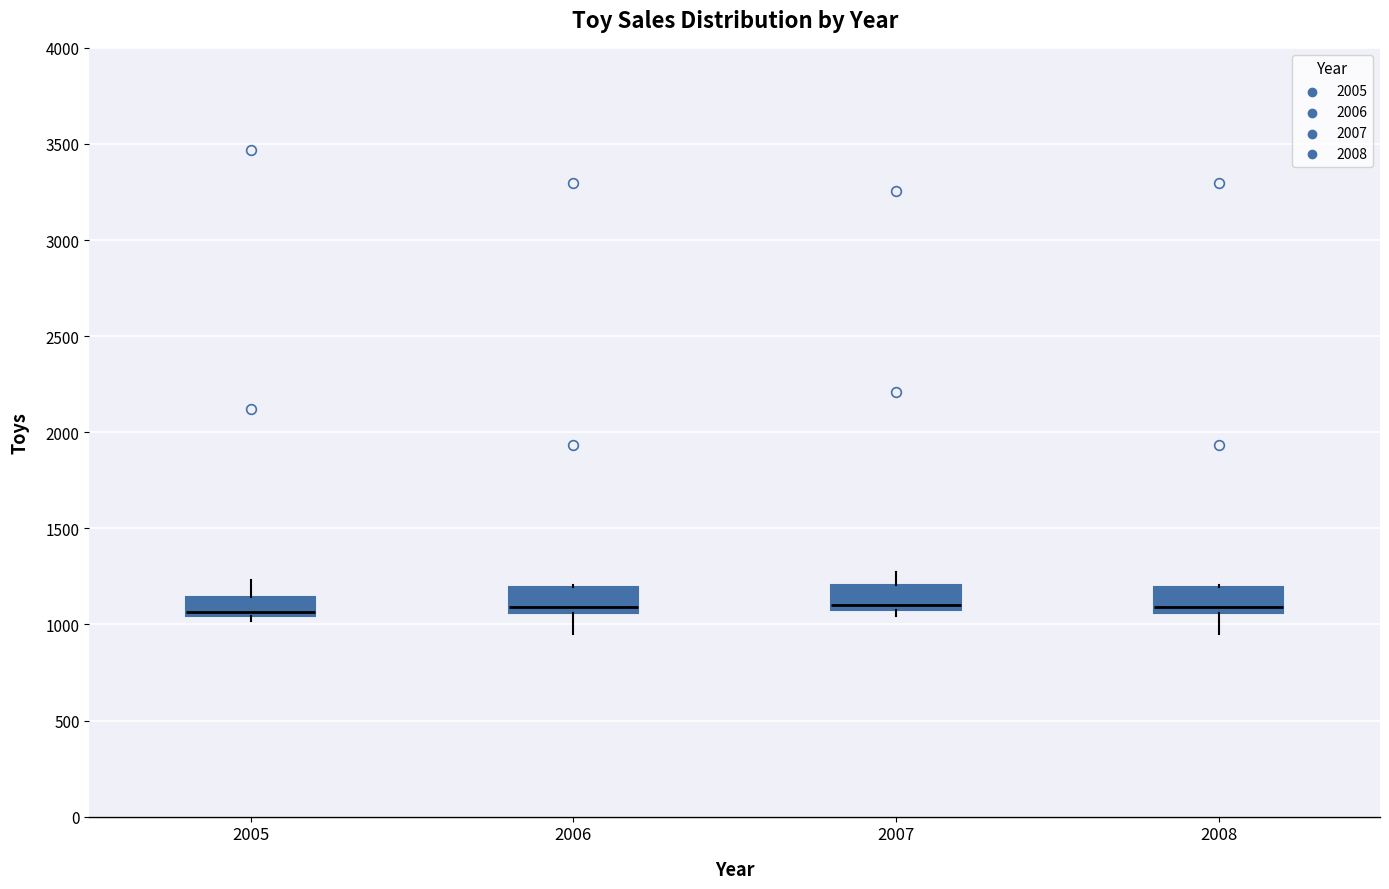

Reading left to right, read every box against the y-axis: the position of its median line, the range the box covers, and the ends of its whiskers. The values are not printed on the chart, so give them approximately, as read against the axis.

2005: median 1050 (just above the box's lower edge), box 1050 to 1150, whiskers 1000 to 1250
2006: median 1100, box 1050 to 1200, whiskers 950 to 1200
2007: median 1100 (just above the box's lower edge), box 1100 to 1200, whiskers 1050 to 1300
2008: median 1100, box 1050 to 1200, whiskers 950 to 1200